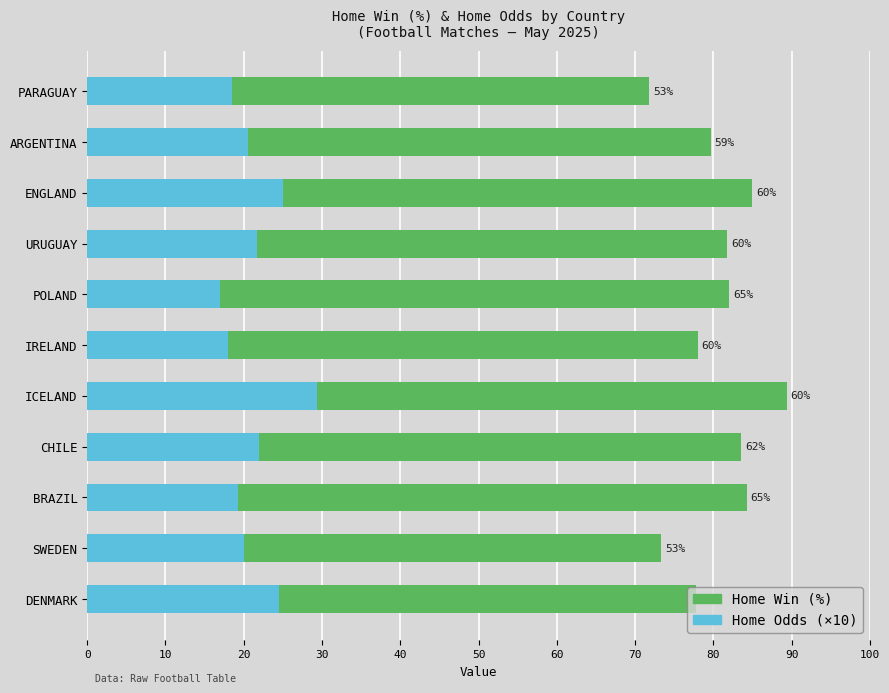

At which category is the sum across all series the highest?

ICELAND